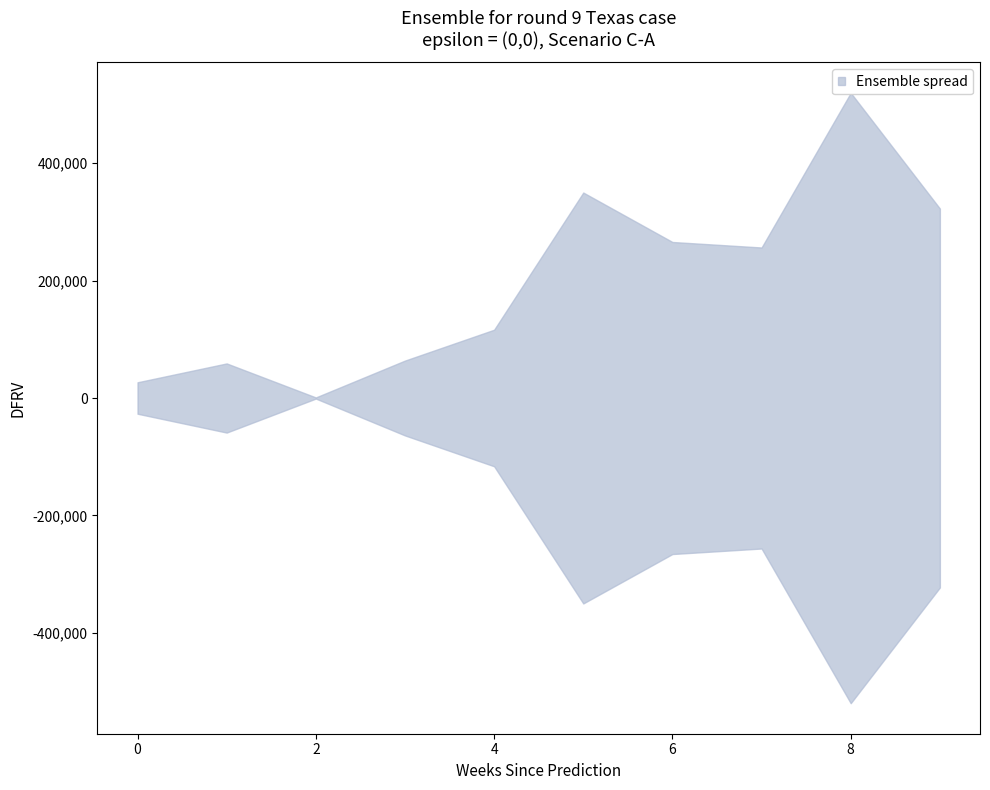

True or false: the data shows 0.1 at 5.

False